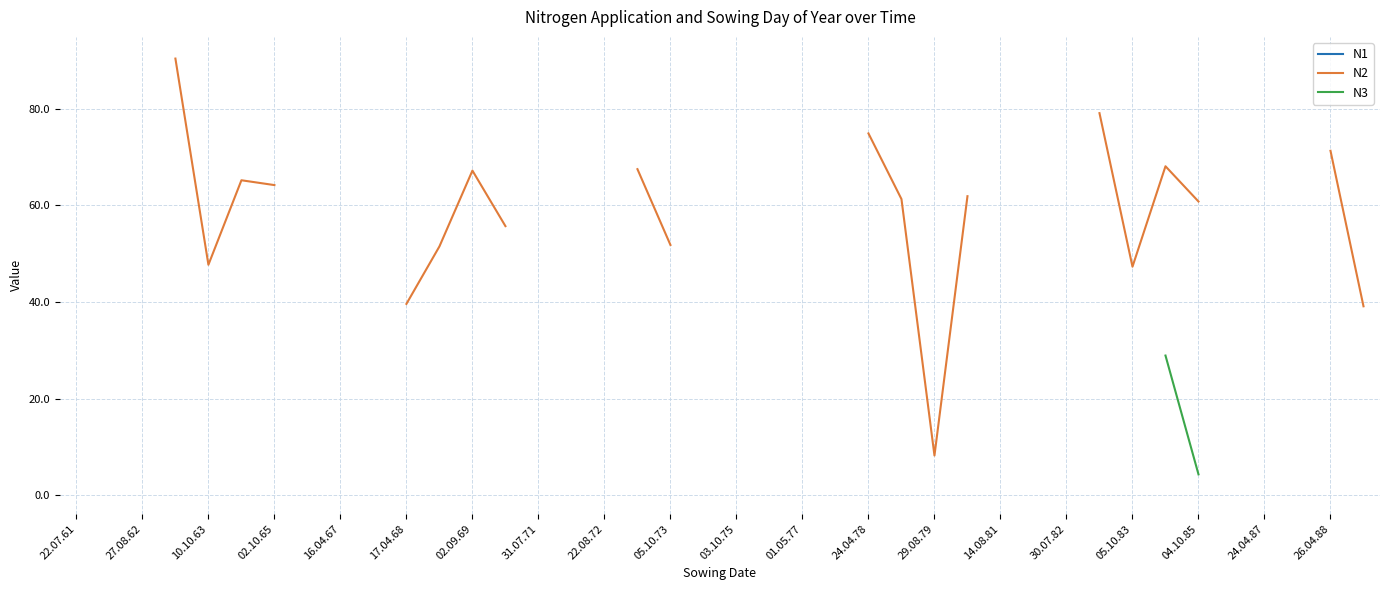

Which has a higher value, 04.10.85 or 26.04.88?

26.04.88